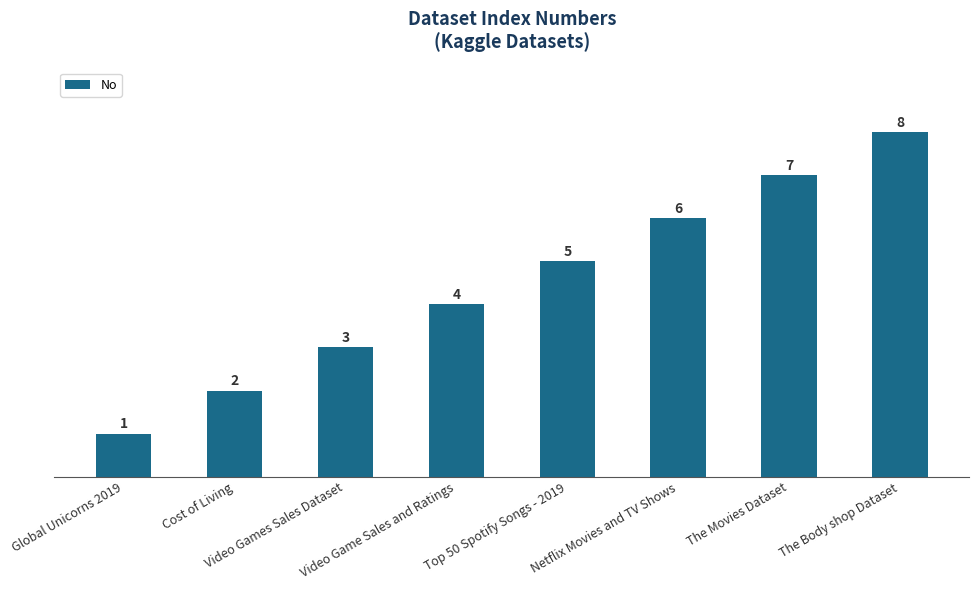

Does the chart contain any negative values?

No